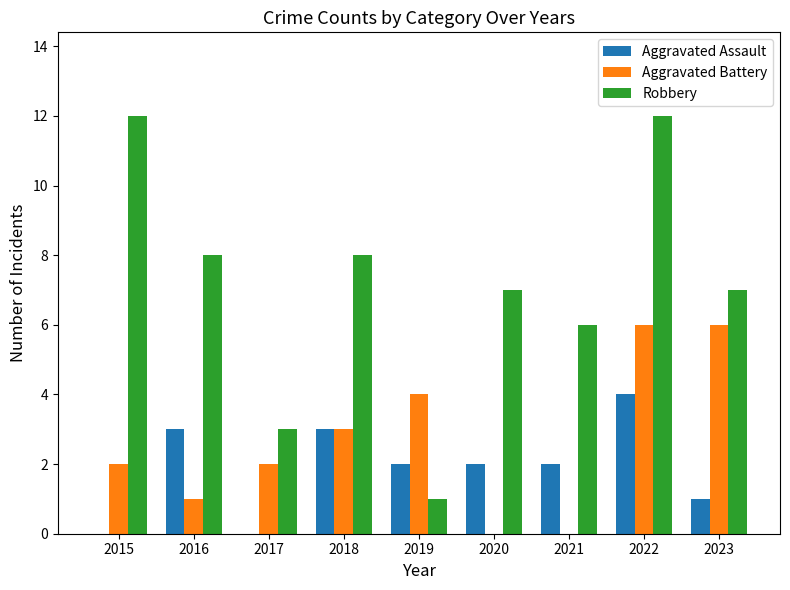

What is the spread (max minus min) of values at 2016?

7